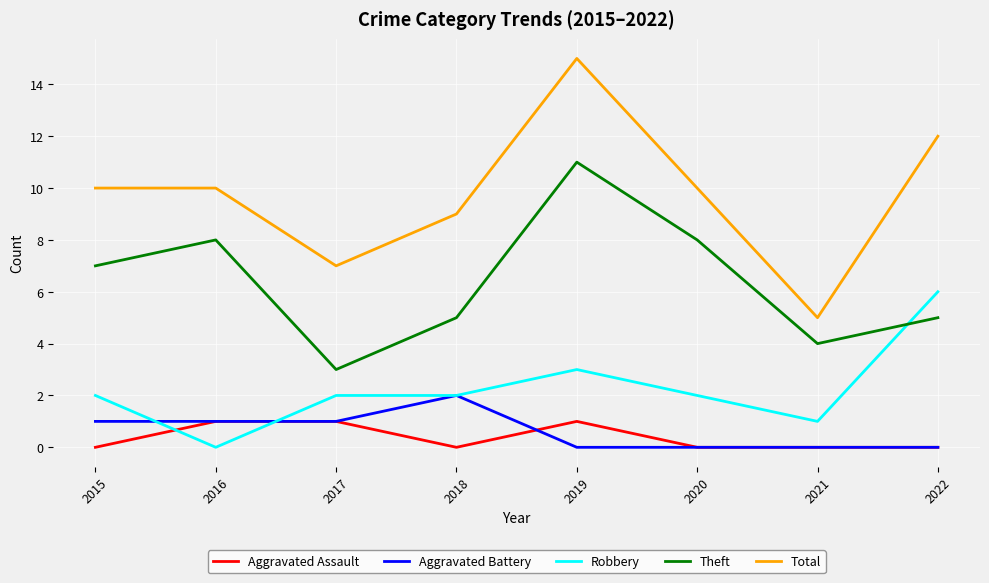

After their last crossing, which series has the higher values: Robbery or Aggravated Assault?

Robbery